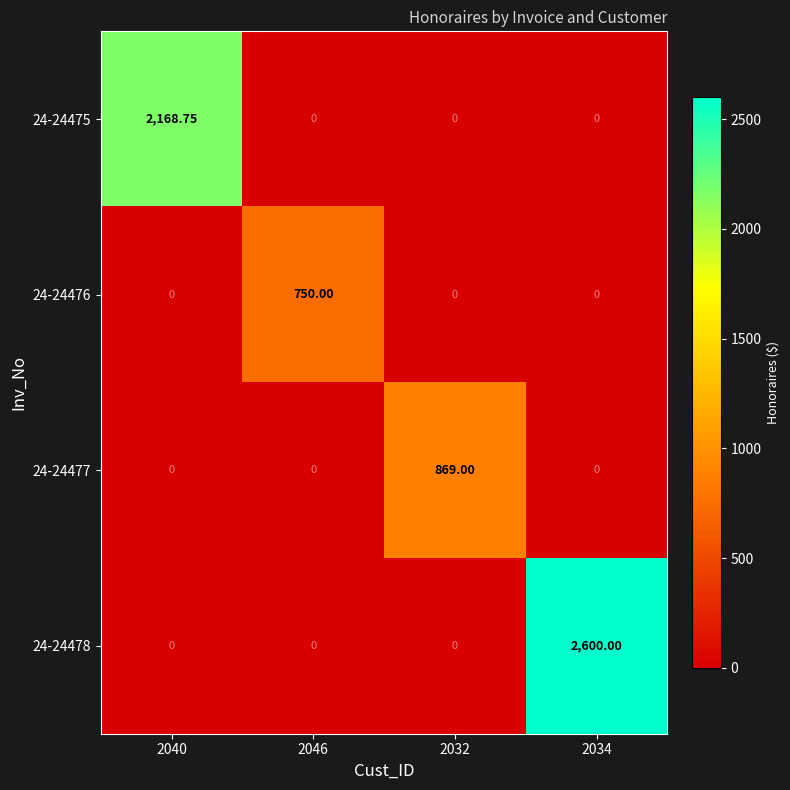

Count the number of data series in this chart.

4